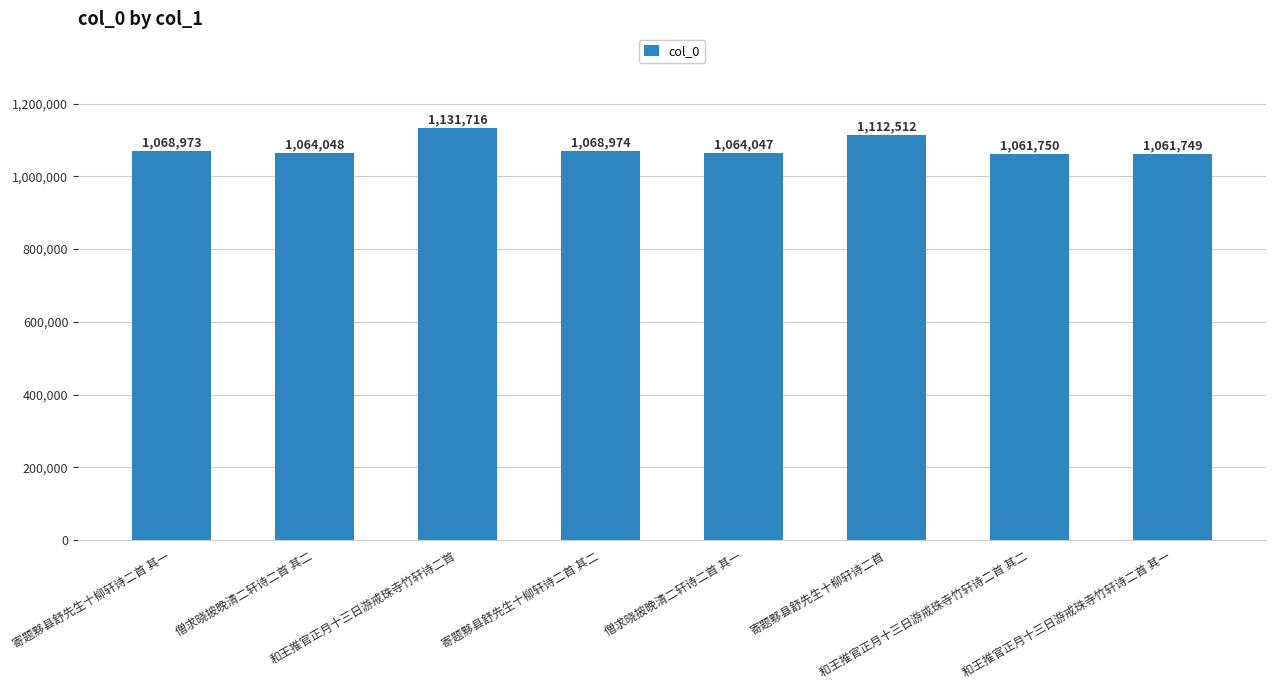

Which label corresponds to the largest value in the chart?

和王推官正月十三日游戒珠寺竹轩诗二首